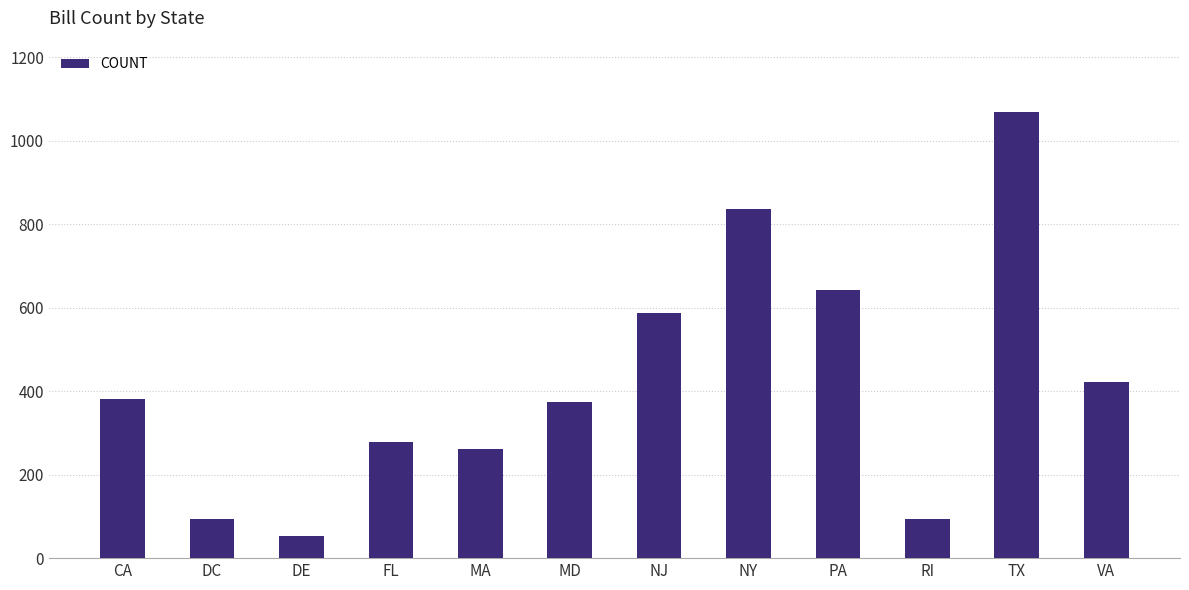

What is the change in value from DE to MD?

+322